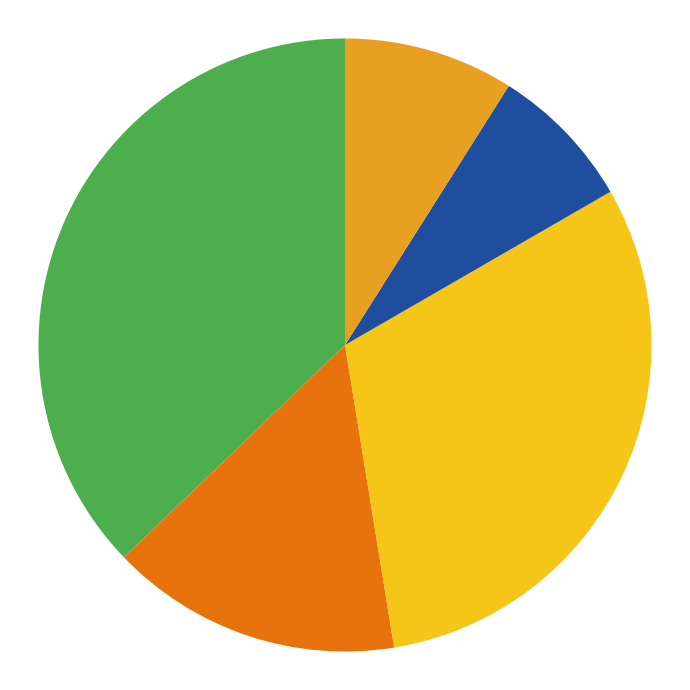

Is there a majority slice in this chart?

No